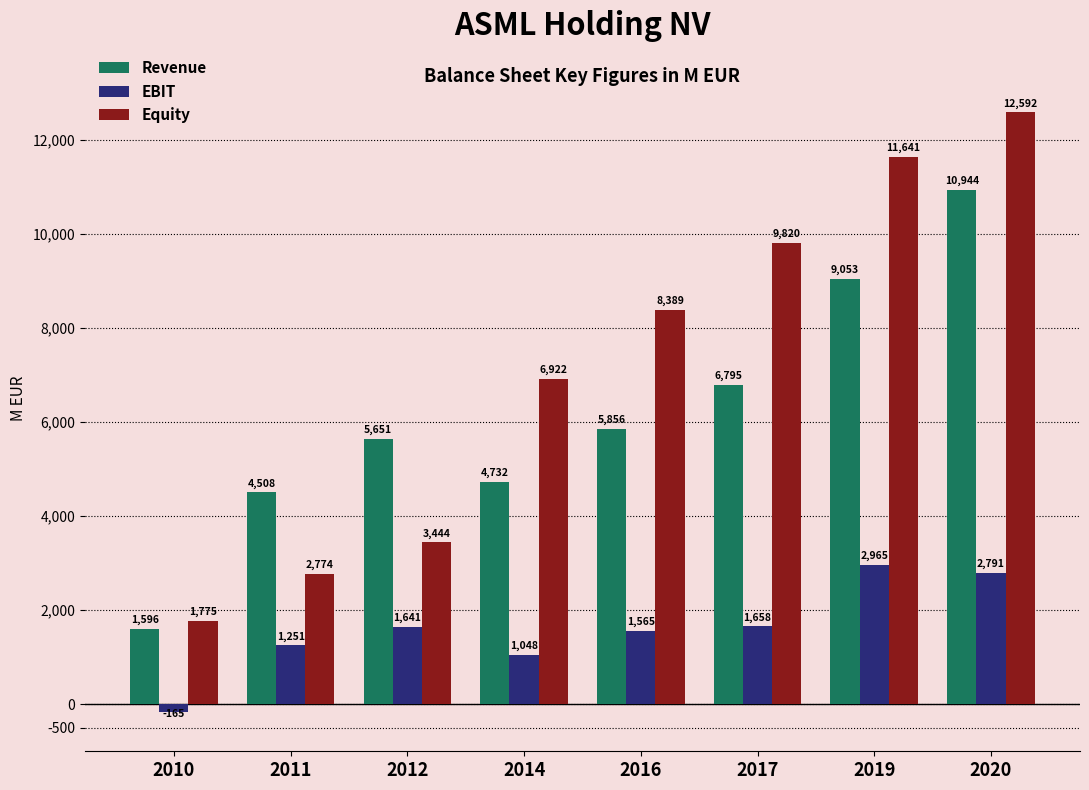

What is the spread (max minus min) of values at 2010?

1940